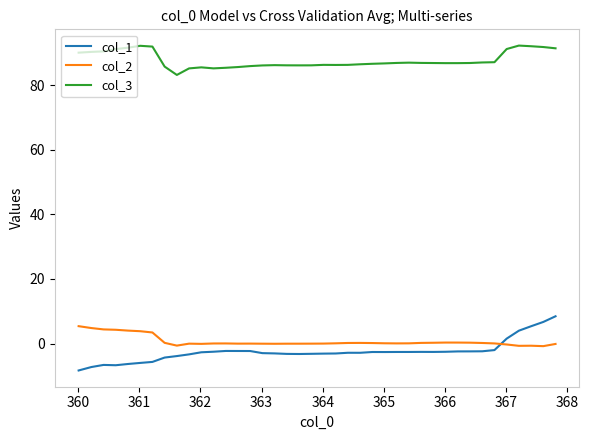

In col_2, how many points are higher than both neighbors (excluding endpoints)?

6